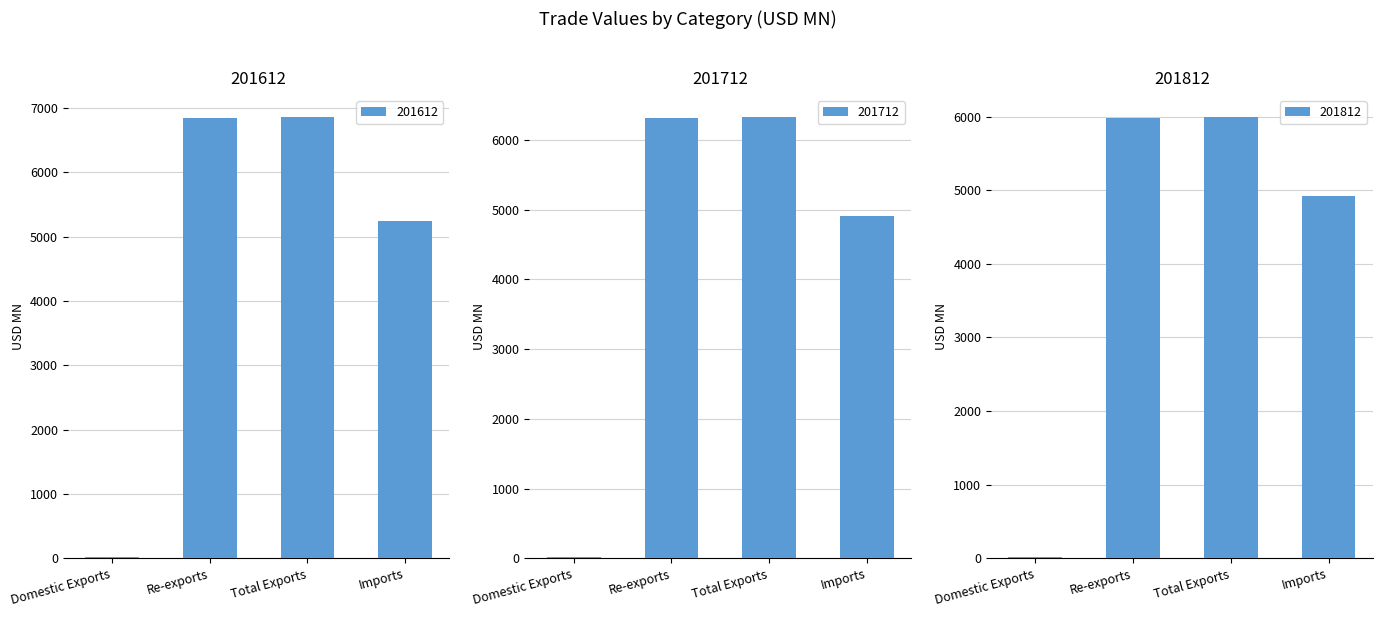

Is it true that 201812 equals 8603.6 at Re-exports?

False